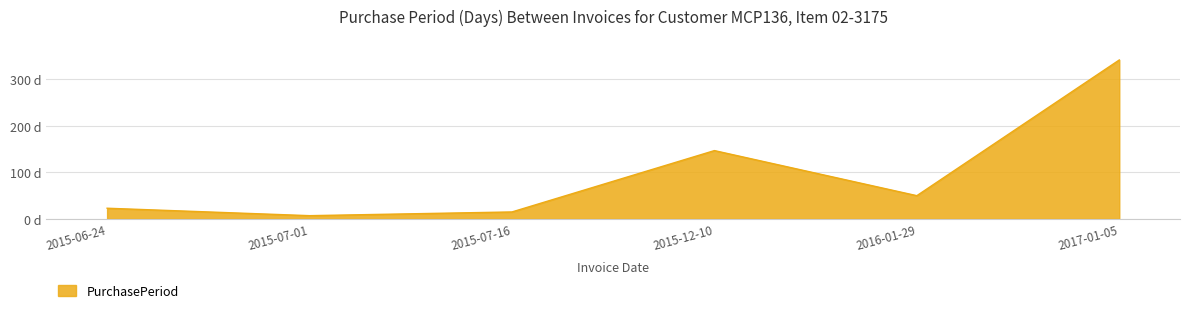

Approximately how many times larger is the value at 2016-01-29 compared to 2015-12-10?

0.3